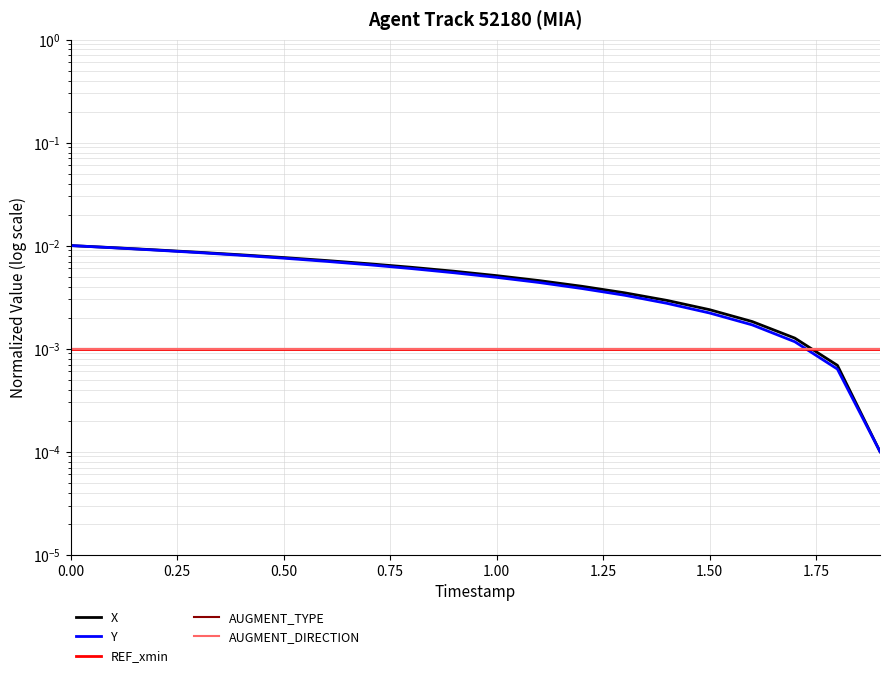

How many categories are shown in the chart?

20